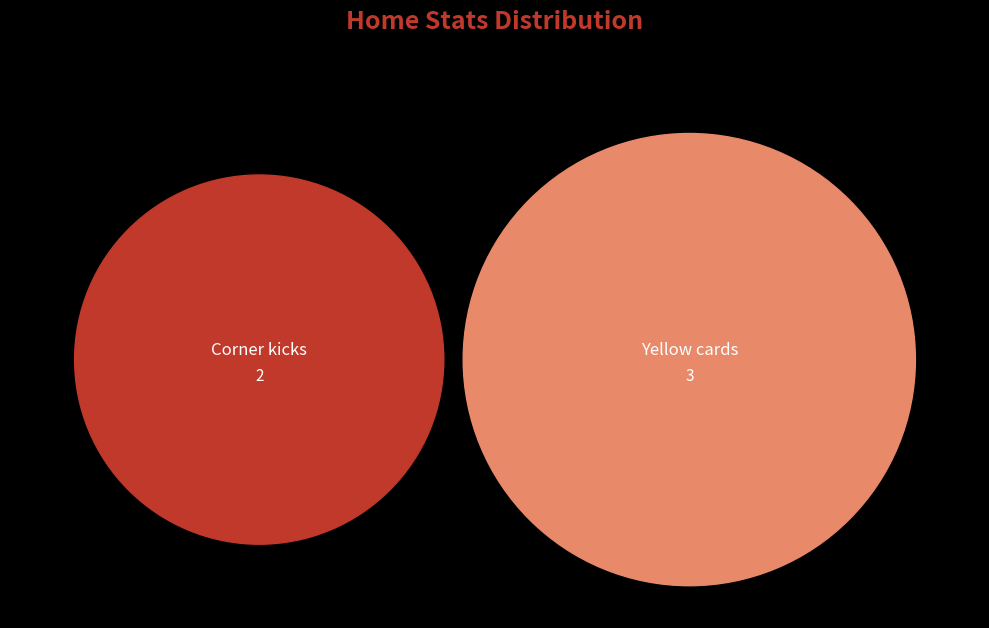

What percentage do Yellow cards and Corner kicks together represent?

100.0%